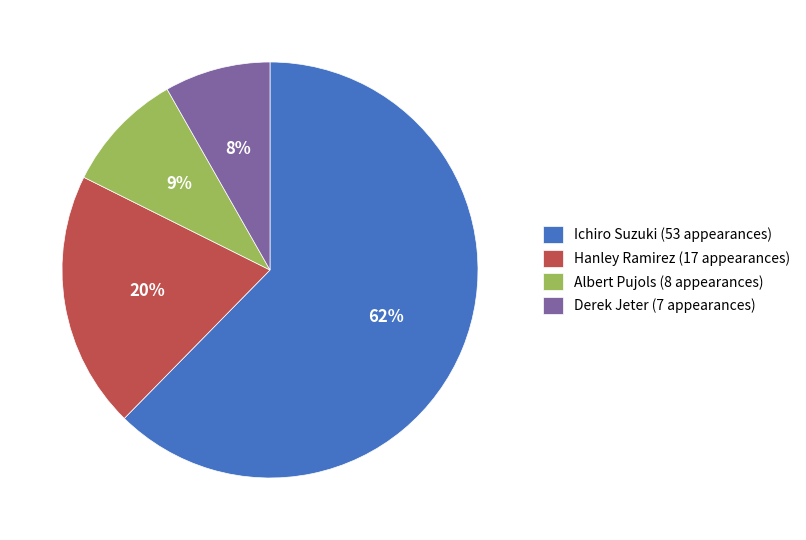

Do Ichiro Suzuki and Hanley Ramirez together represent more than half of the pie?

Yes